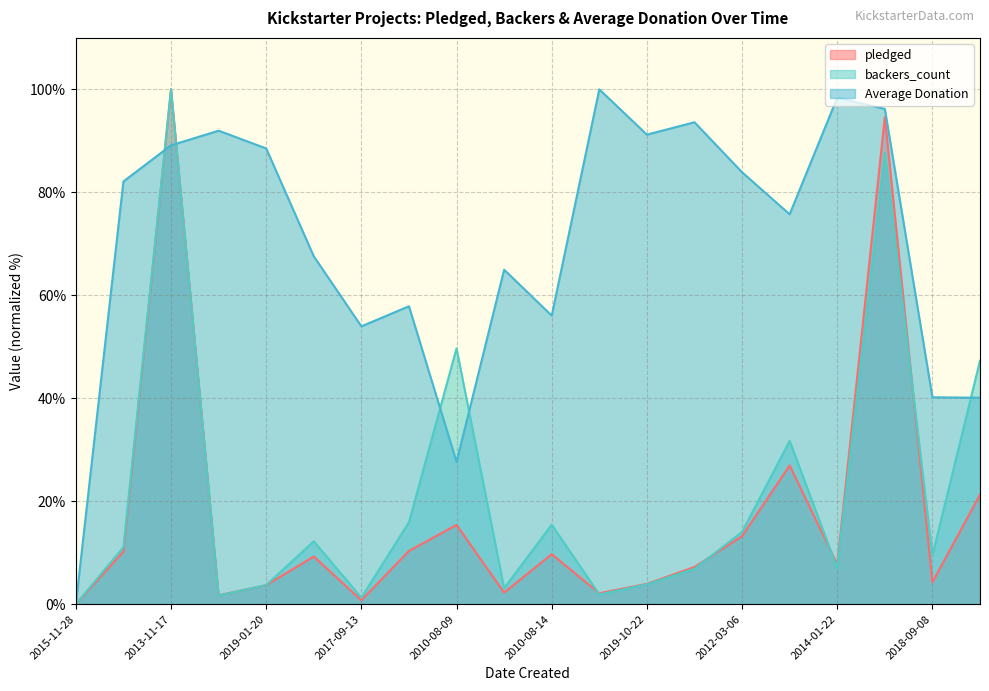

How many distinct data groups are displayed?

3